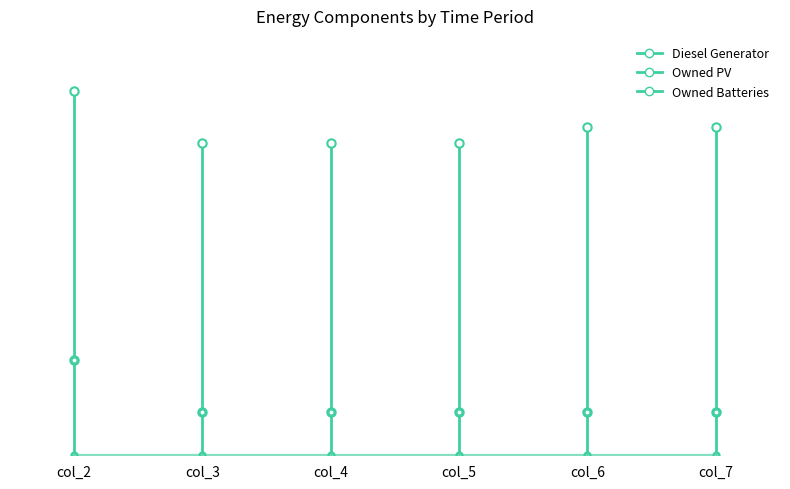

Which series has the widest spread of values?

Diesel Generator